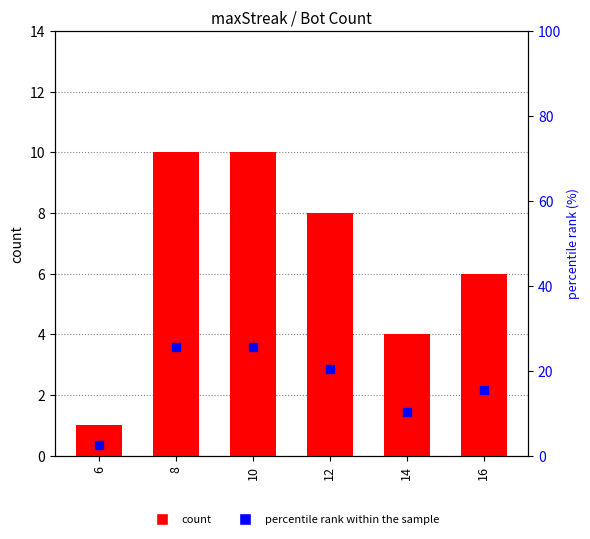

Which series has the widest spread of Y values?

percentile rank within the sample